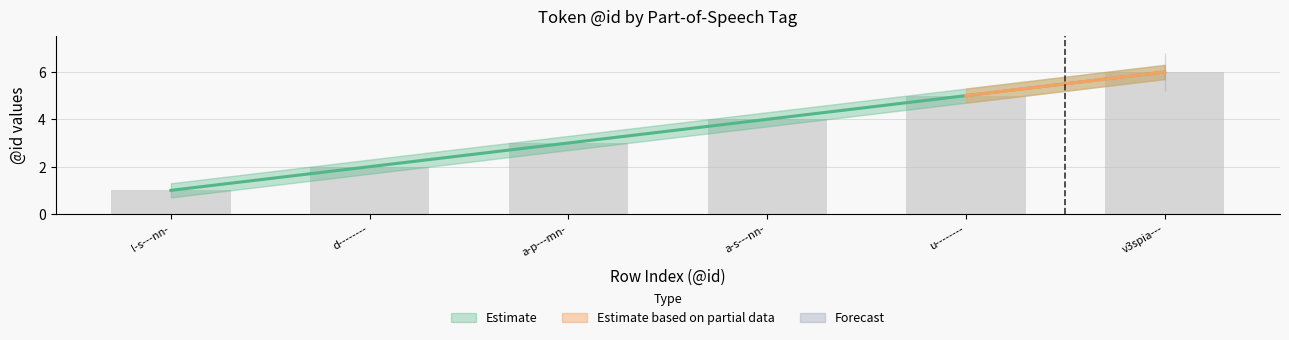

The Estimate series shows 9 at v3spia---. True or false?

False